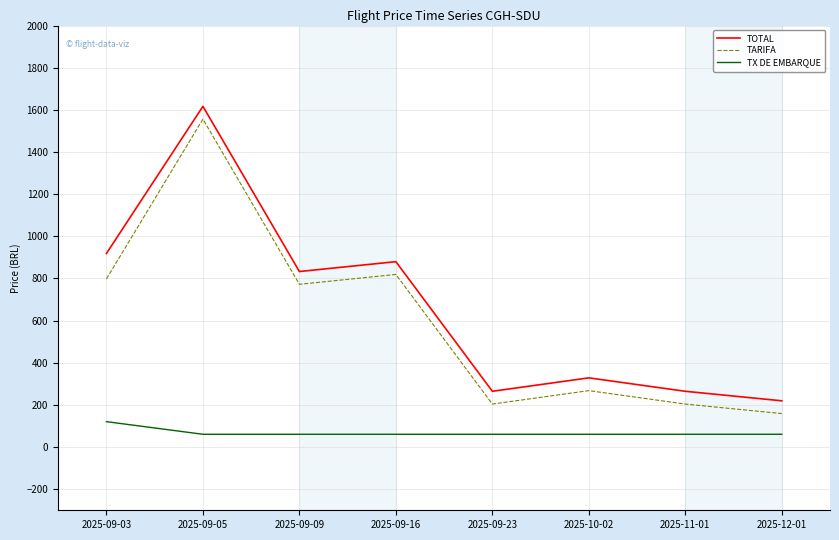

What is the sum of the TARIFA values at 2025-09-03 and 2025-10-02?

1065.8